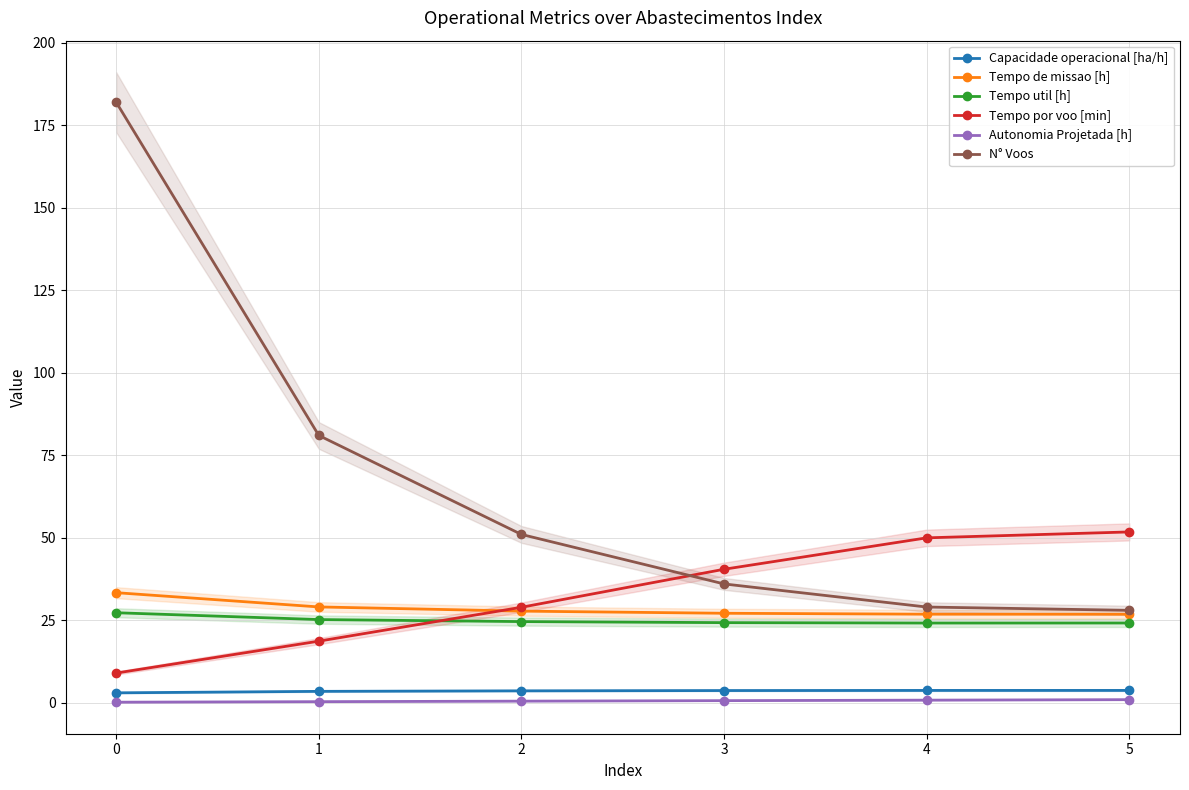

What is the lowest value of the Capacidade operacional [ha/h] series?

3.0